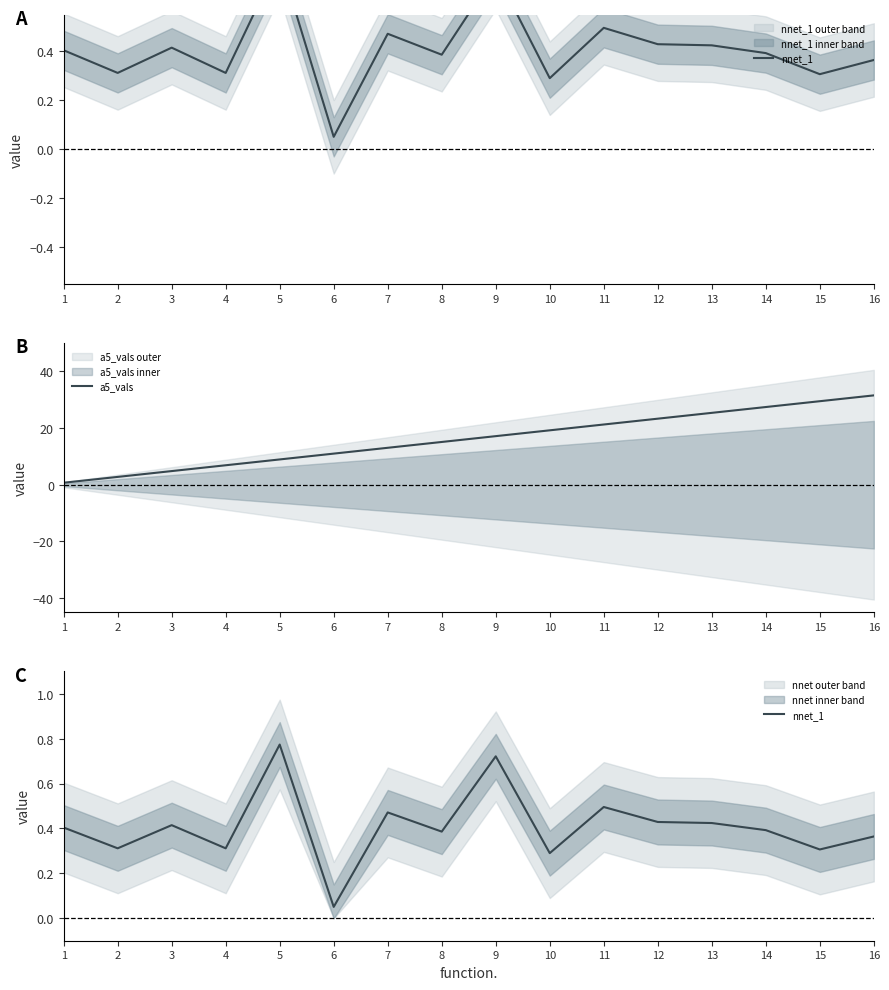

The nnet_1 series shows 0.7 at 7. True or false?

False